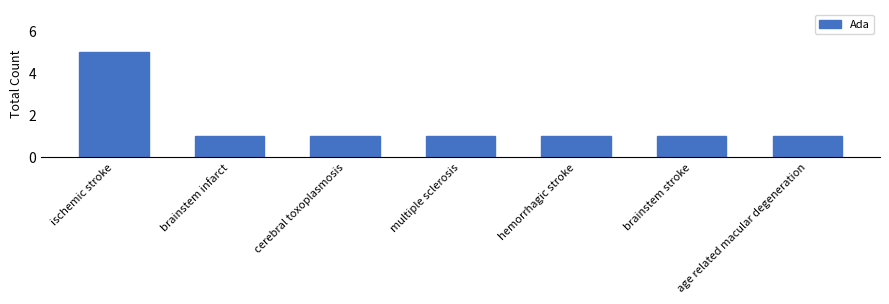

What is the approximate value at hemorrhagic stroke?

1